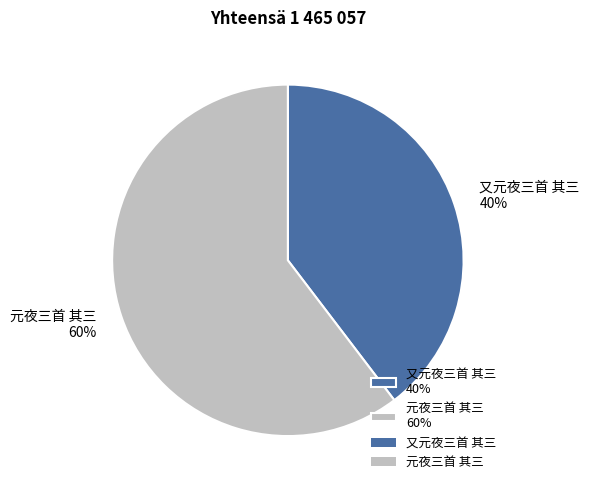

Is it true that 元夜三首 其三 is 68% of the pie?

False